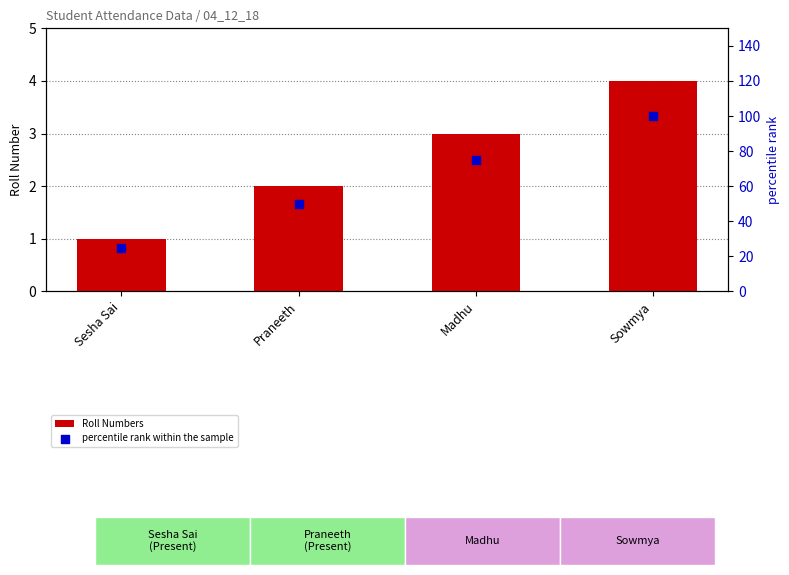

Is the value of percentile rank within the sample at Sesha Sai greater than the value of Roll Numbers at Sesha Sai?

Yes